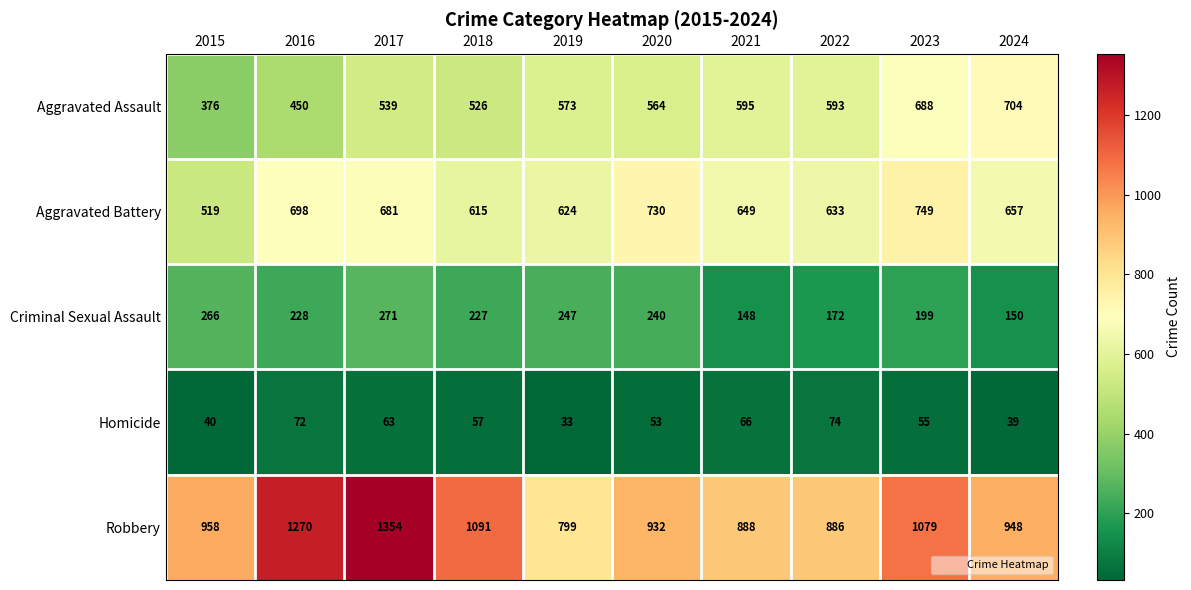

What is the sum of the Homicide values at 2024 and 2019?

72